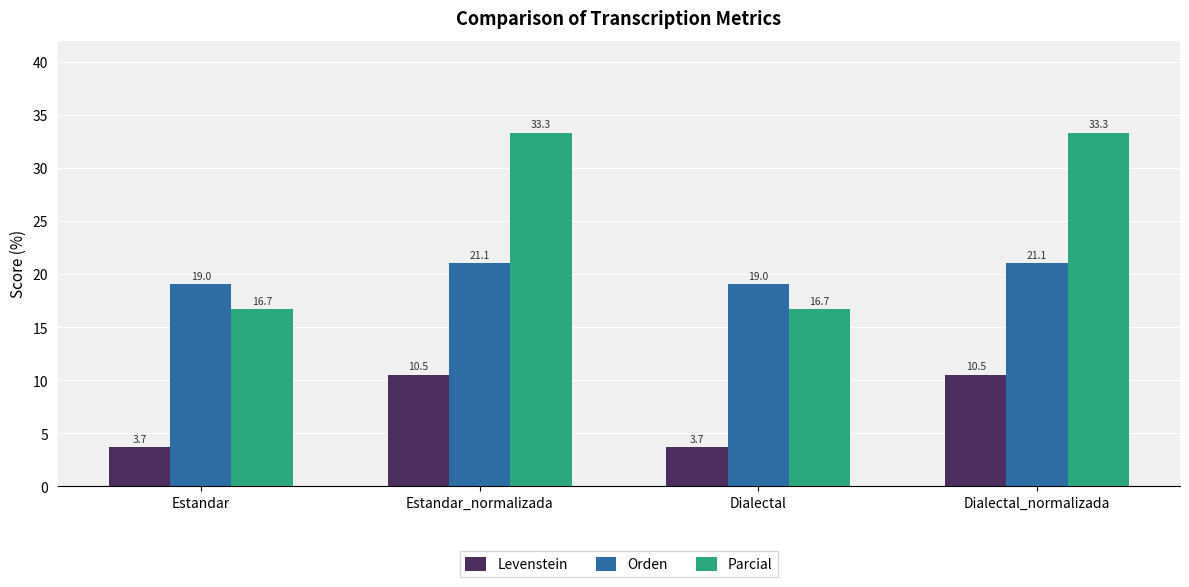

Reading left to right, list all the values displayed in this chart.

Levenstein: 3.7	10.5	3.7	10.5
Orden: 19.0	21.1	19.0	21.1
Parcial: 16.7	33.3	16.7	33.3